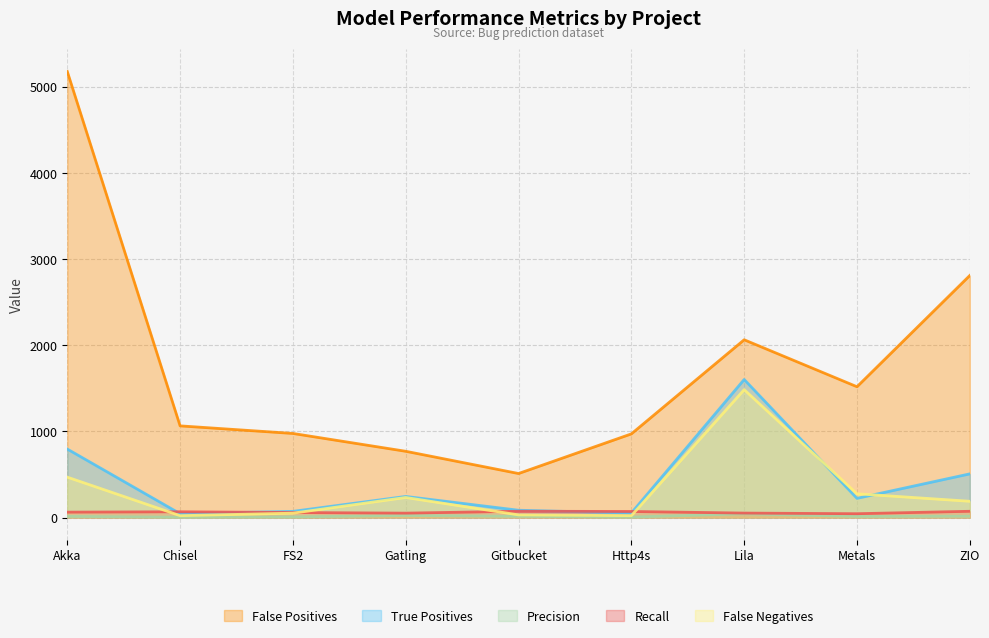

What is the average value of the fp series?

1761.9